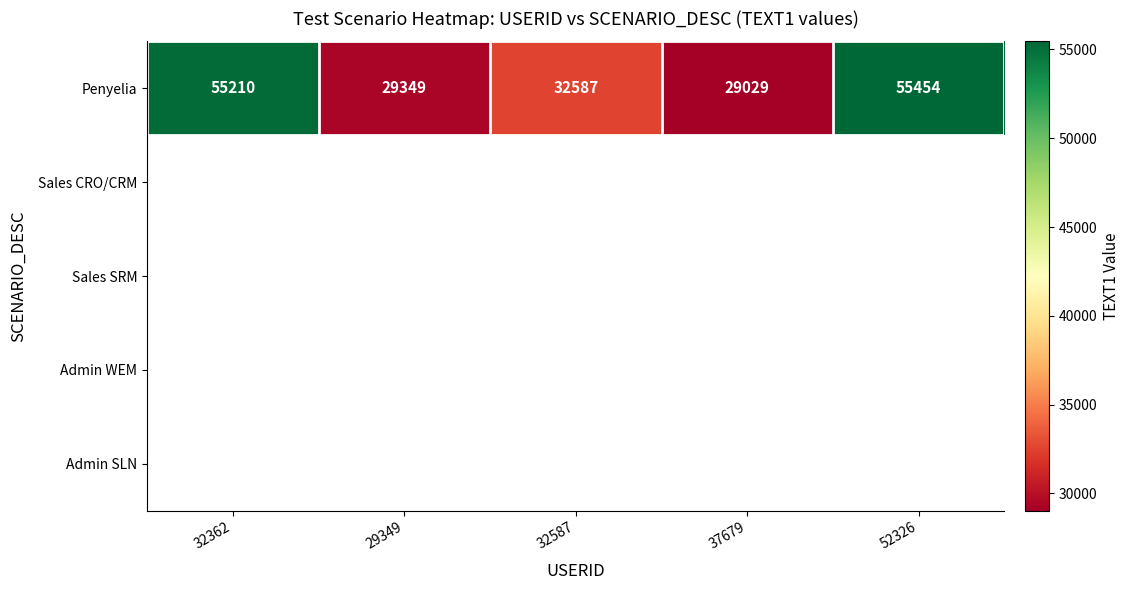

The value of Penyelia at 29349 is 43026. True or false?

False